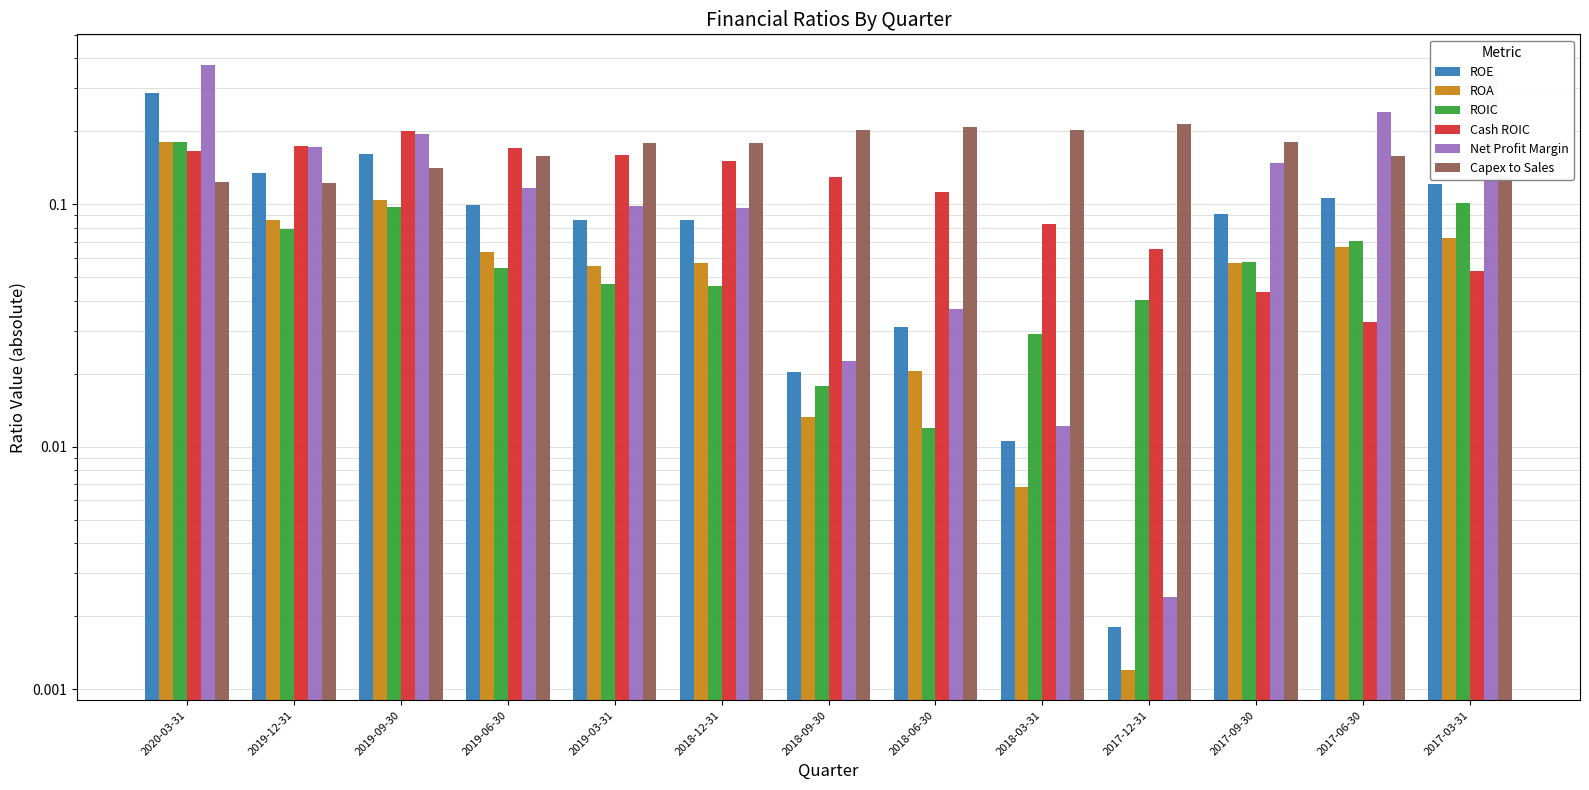

The Net Profit Margin series shows 0.3 at 2017-03-31. True or false?

True